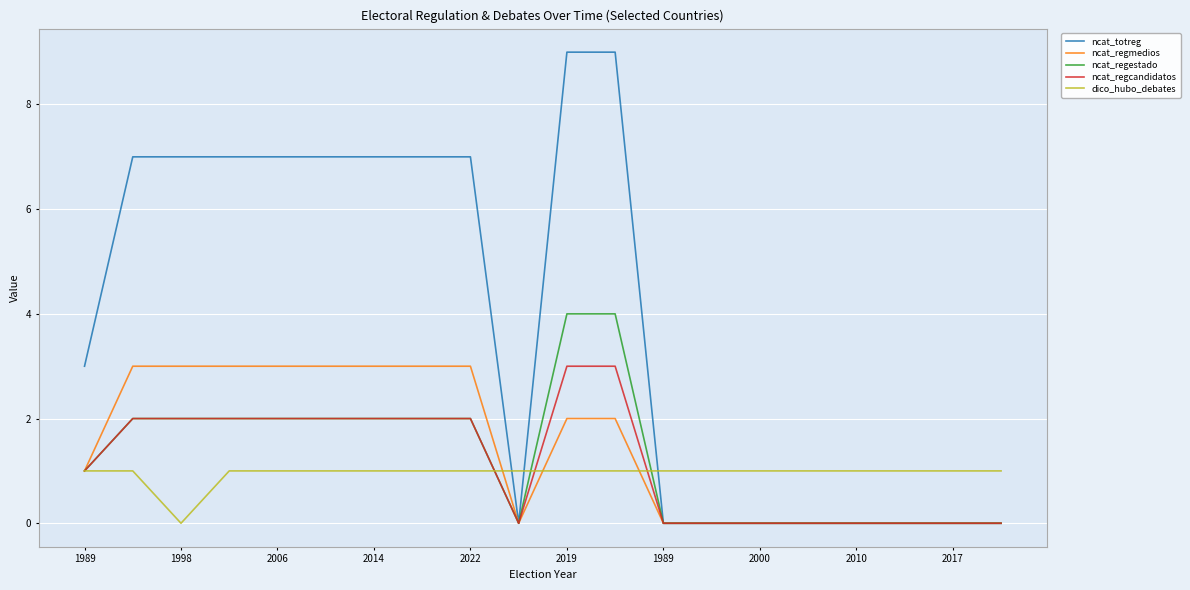

What is the highest value of the ncat_regmedios series?

3